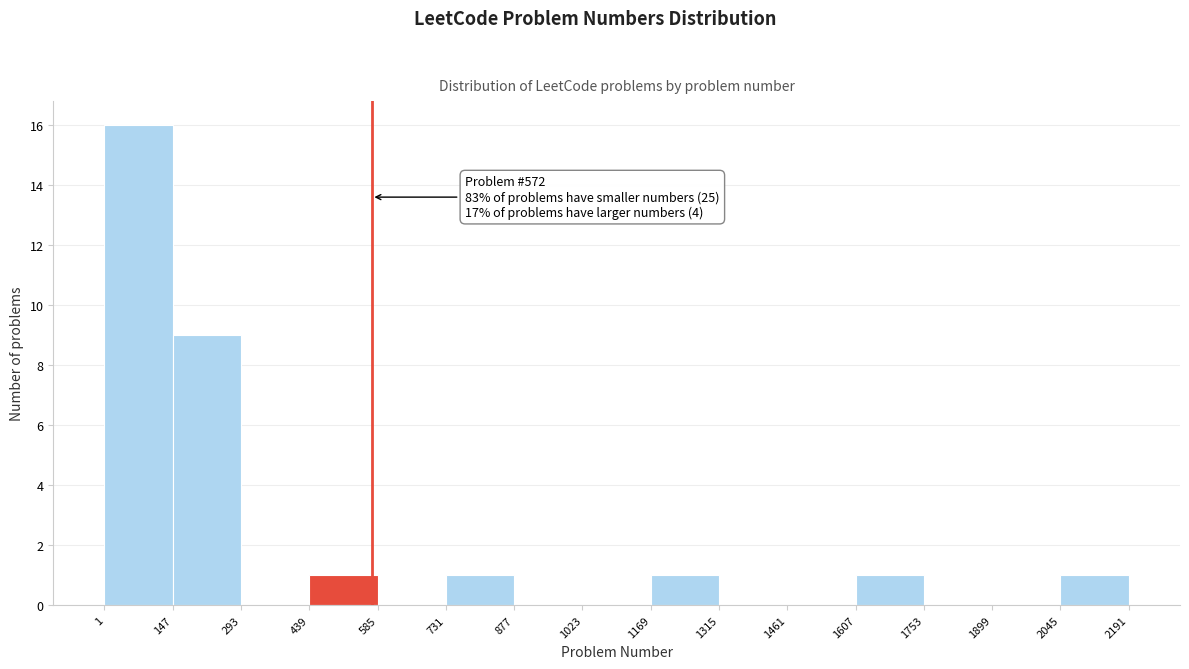

Over which range of the x-axis is the bar tallest?

1 to 147